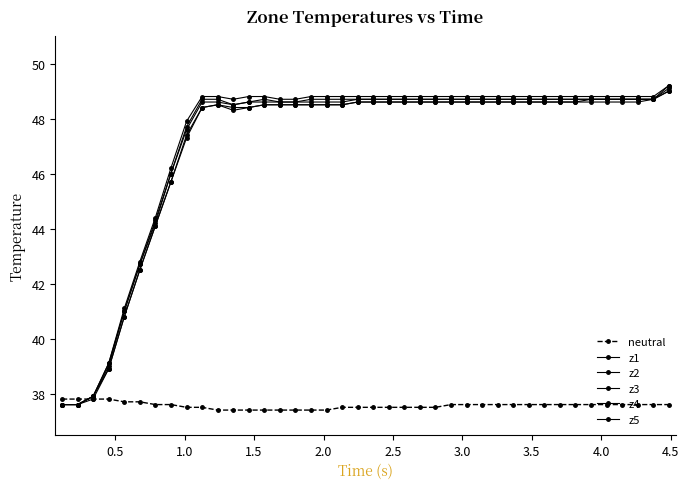

Reading left to right, list all the values displayed in this chart.

neutral: 37.8	37.8	37.8	37.8	37.7	37.7	37.6	37.6	37.5	37.5	37.4	37.4	37.4	37.4	37.4	37.4	37.4	37.4	37.5	37.5	37.5	37.5	37.5	37.5	37.5	37.6	37.6	37.6	37.6	37.6	37.6	37.6	37.6	37.6	37.6	37.6	37.6	37.6	37.6	37.6
z1: 37.6	37.6	37.9	39.1	41.1	42.8	44.4	46.2	47.9	48.8	48.8	48.7	48.8	48.8	48.7	48.7	48.8	48.8	48.8	48.8	48.8	48.8	48.8	48.8	48.8	48.8	48.8	48.8	48.8	48.8	48.8	48.8	48.8	48.8	48.8	48.8	48.8	48.8	48.8	49.2
z2: 37.6	37.6	37.9	39.0	41.0	42.7	44.3	46.0	47.7	48.7	48.7	48.5	48.6	48.7	48.6	48.6	48.7	48.7	48.7	48.7	48.7	48.7	48.7	48.7	48.7	48.7	48.7	48.7	48.7	48.7	48.7	48.7	48.7	48.7	48.7	48.7	48.7	48.7	48.7	49.1
z3: 37.6	37.6	37.8	38.9	40.8	42.5	44.1	45.7	47.4	48.4	48.5	48.3	48.4	48.5	48.5	48.5	48.5	48.5	48.5	48.6	48.6	48.6	48.6	48.6	48.6	48.6	48.6	48.6	48.6	48.6	48.6	48.6	48.6	48.6	48.6	48.6	48.6	48.6	48.7	49.0
z4: 37.6	37.6	37.9	38.9	40.8	42.5	44.1	45.7	47.3	48.4	48.5	48.4	48.4	48.5	48.5	48.5	48.5	48.5	48.5	48.6	48.6	48.6	48.6	48.6	48.6	48.6	48.6	48.6	48.6	48.6	48.6	48.6	48.6	48.6	48.7	48.7	48.7	48.7	48.7	49.0
z5: 37.6	37.6	37.9	39.1	41.0	42.7	44.2	46.0	47.6	48.6	48.6	48.5	48.6	48.6	48.6	48.6	48.6	48.6	48.6	48.7	48.7	48.7	48.7	48.7	48.7	48.7	48.7	48.7	48.7	48.7	48.7	48.7	48.7	48.7	48.7	48.7	48.7	48.7	48.7	49.2